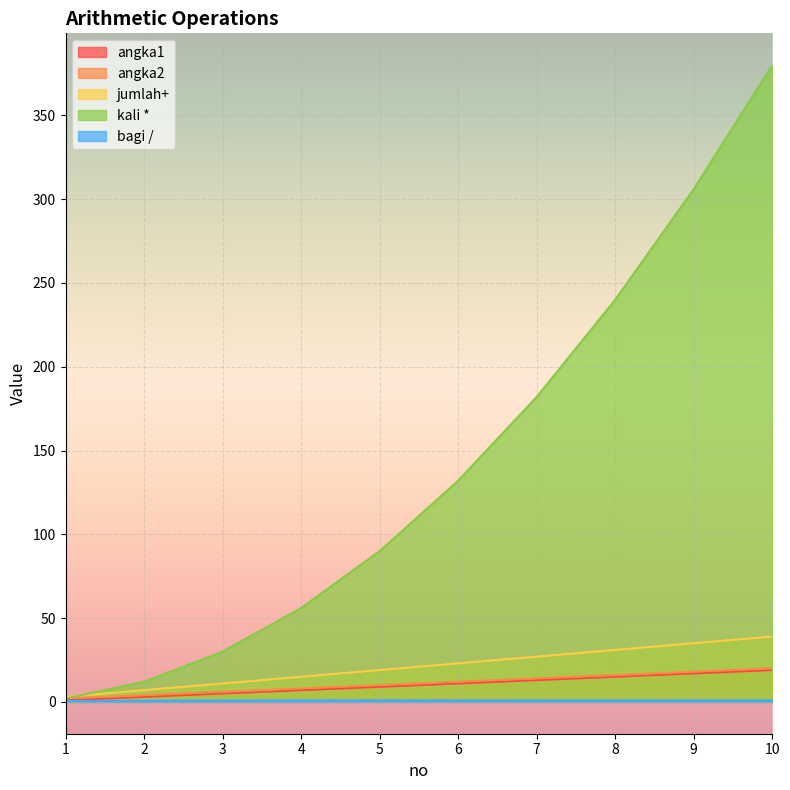

What is the approximate value of jumlah+ at 3?

11.0